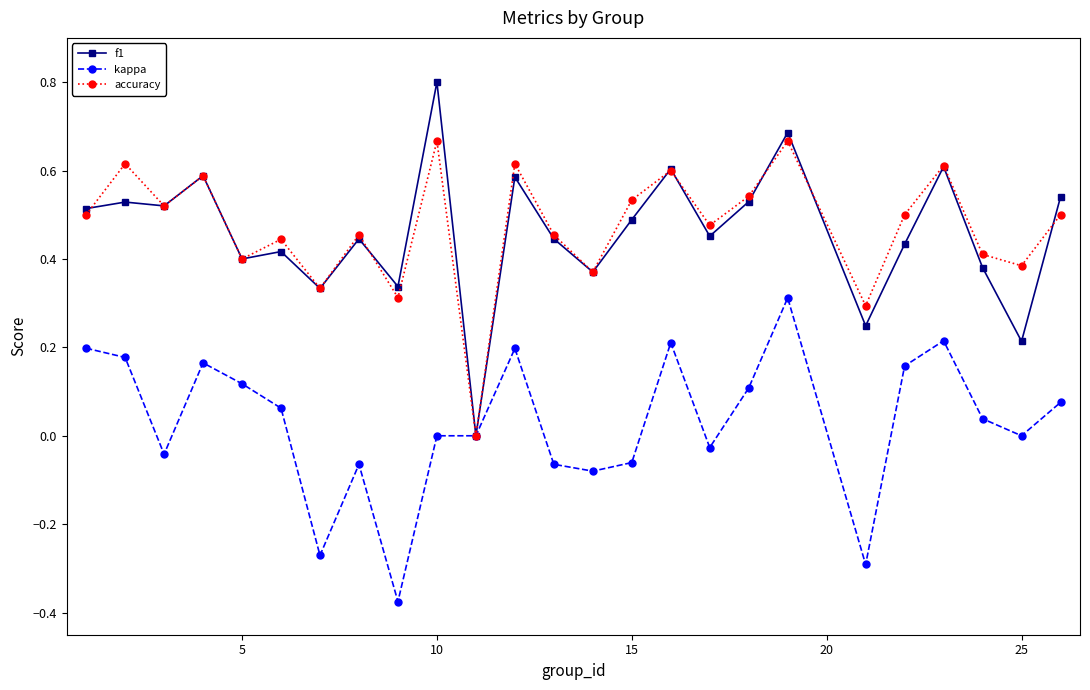

In f1, how many points are lower than both neighbors (excluding endpoints)?

9